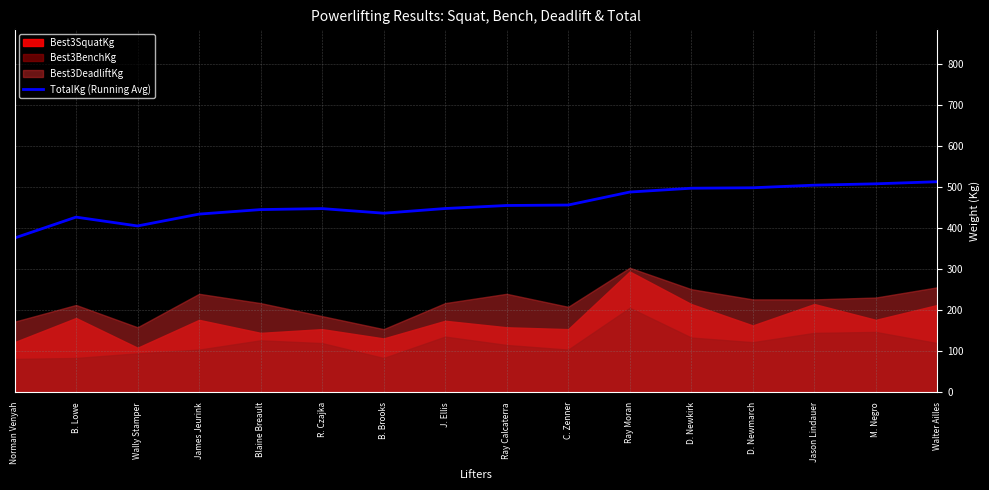

Is it true that the value at J. Ellis is 205.2?

False